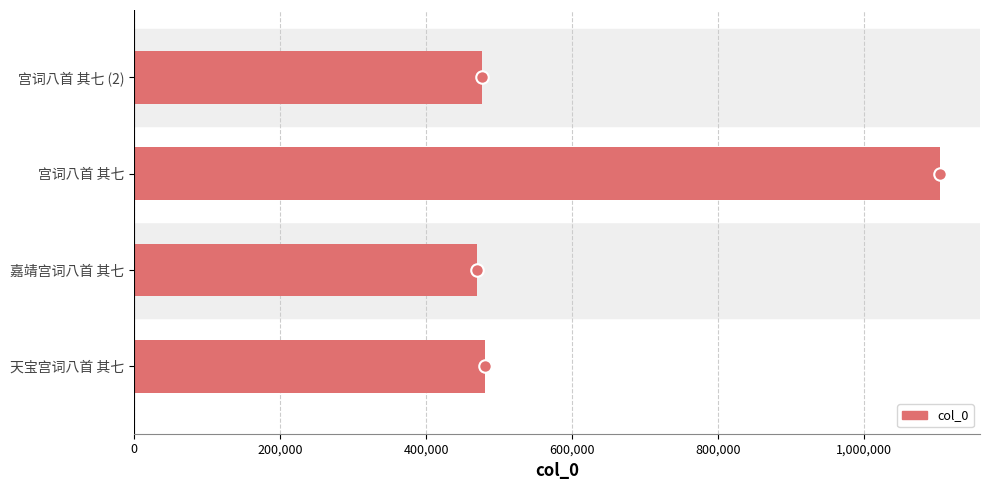

Approximately how many times larger is the value at 嘉靖宫词八首 其七 compared to 天宝宫词八首 其七?

1.0